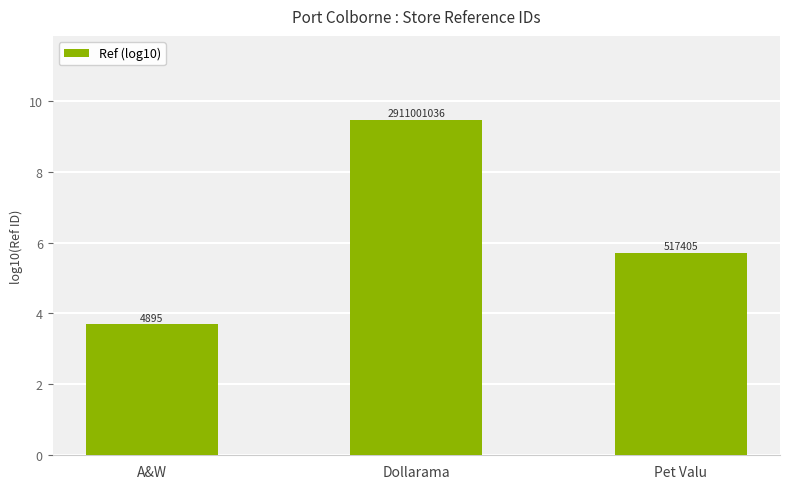

Rank the categories by value from highest to lowest.

Dollarama, Pet Valu, A&W